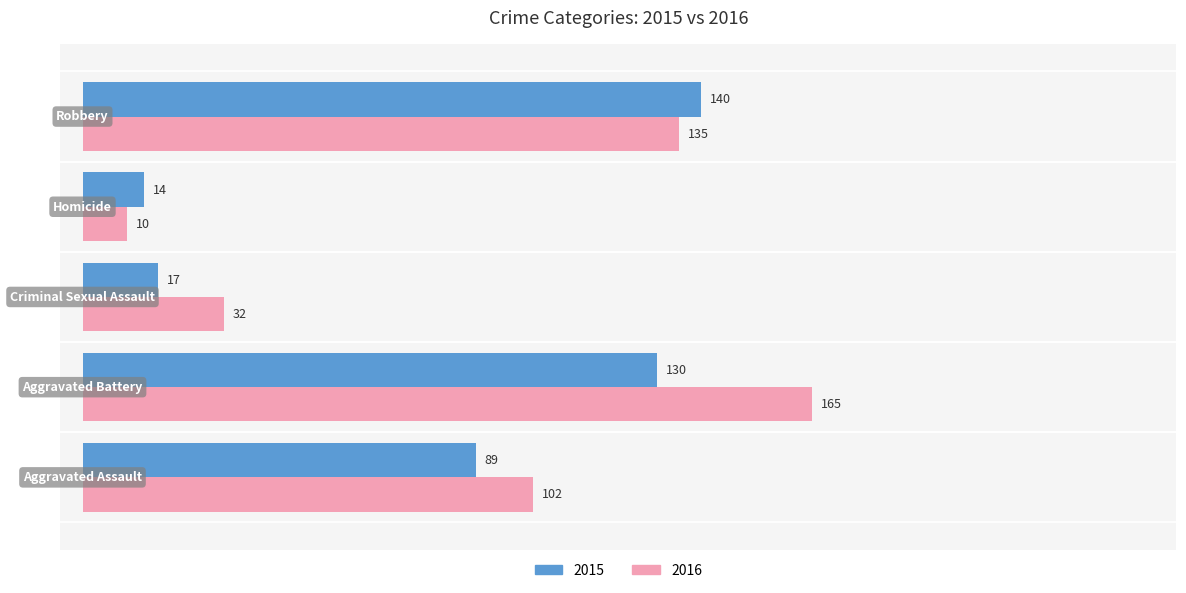

What are all the series names shown in the legend?

2015, 2016